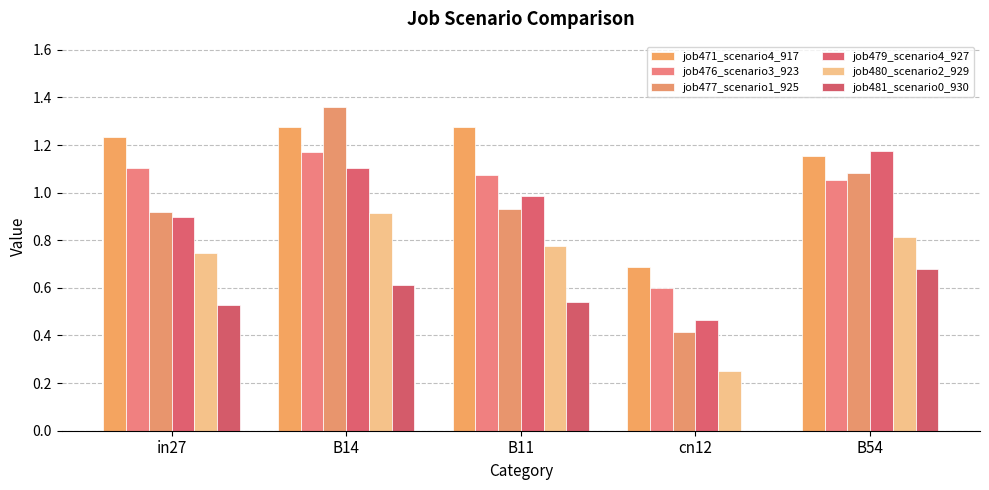

Are the bars grouped side by side (vs. stacked)?

Yes